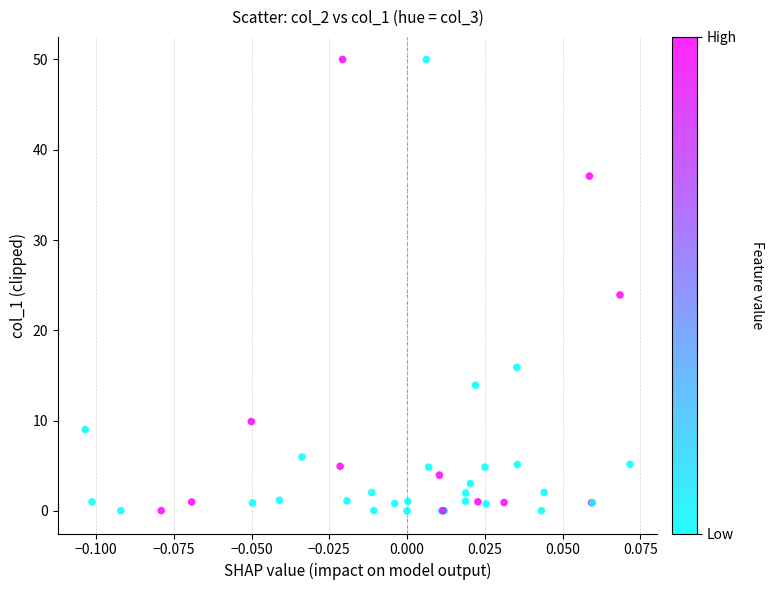

What Y value in the scatter plot is closest to 25?

23.9